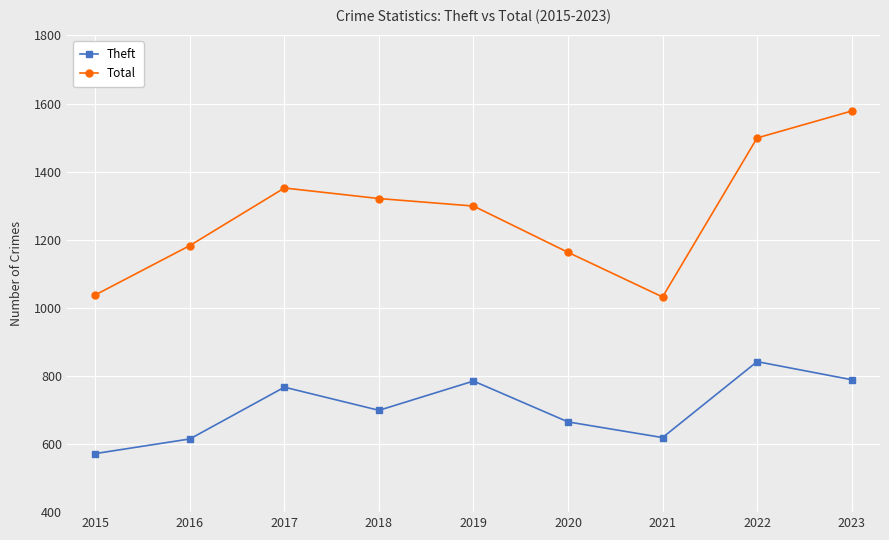

How many series are shown in this chart?

2